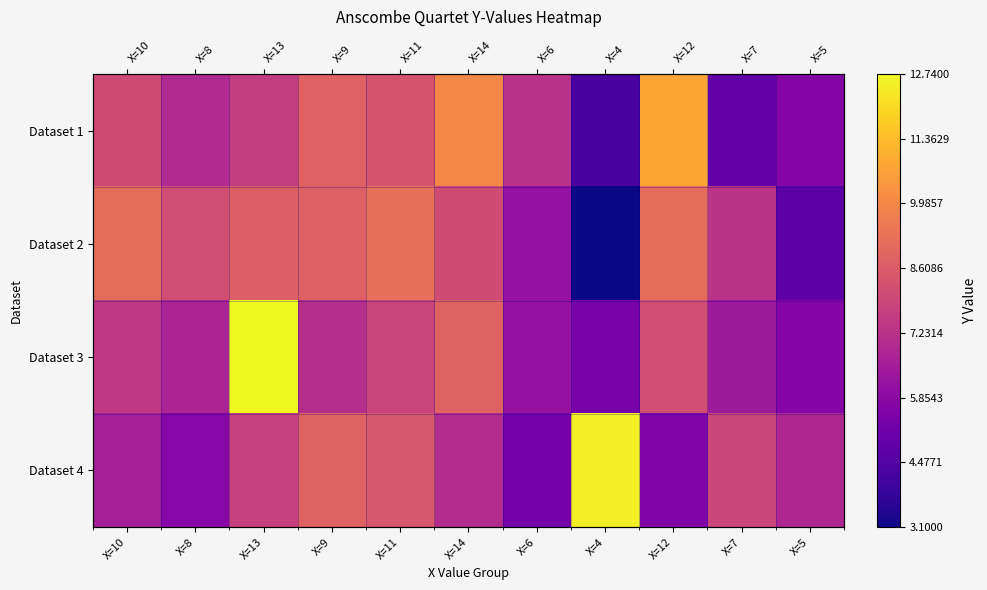

Which category has the highest value in the Dataset 1 series?

X=12